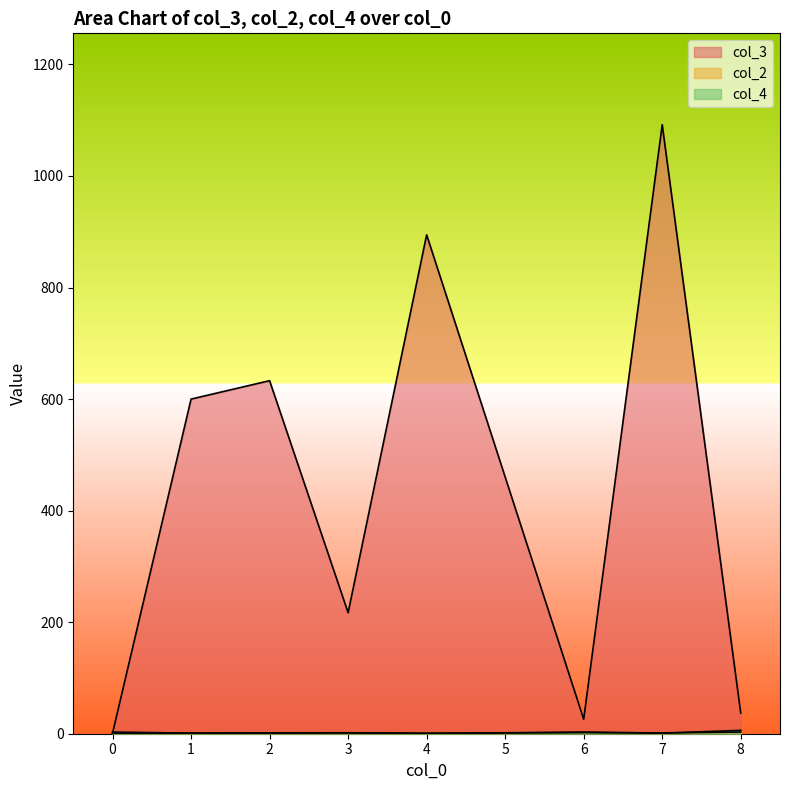

What is the value of the col_2 point at the 8th from the left?

2